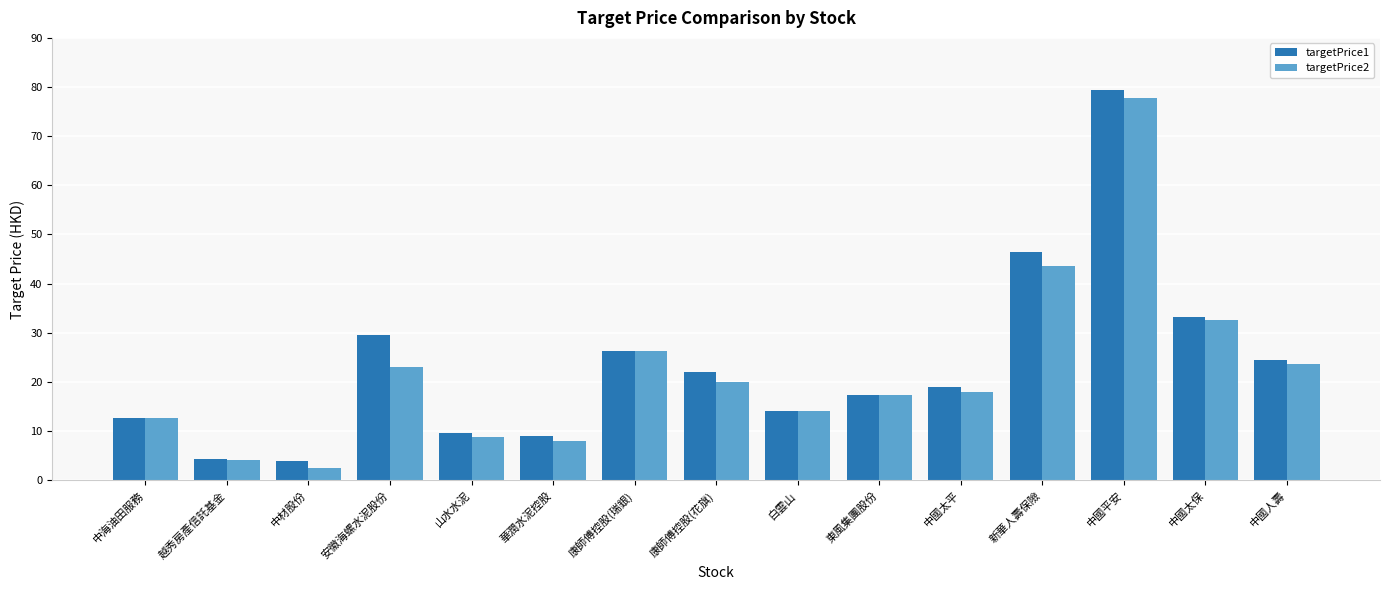

What is the label of the 7th bar from the right?

白雲山